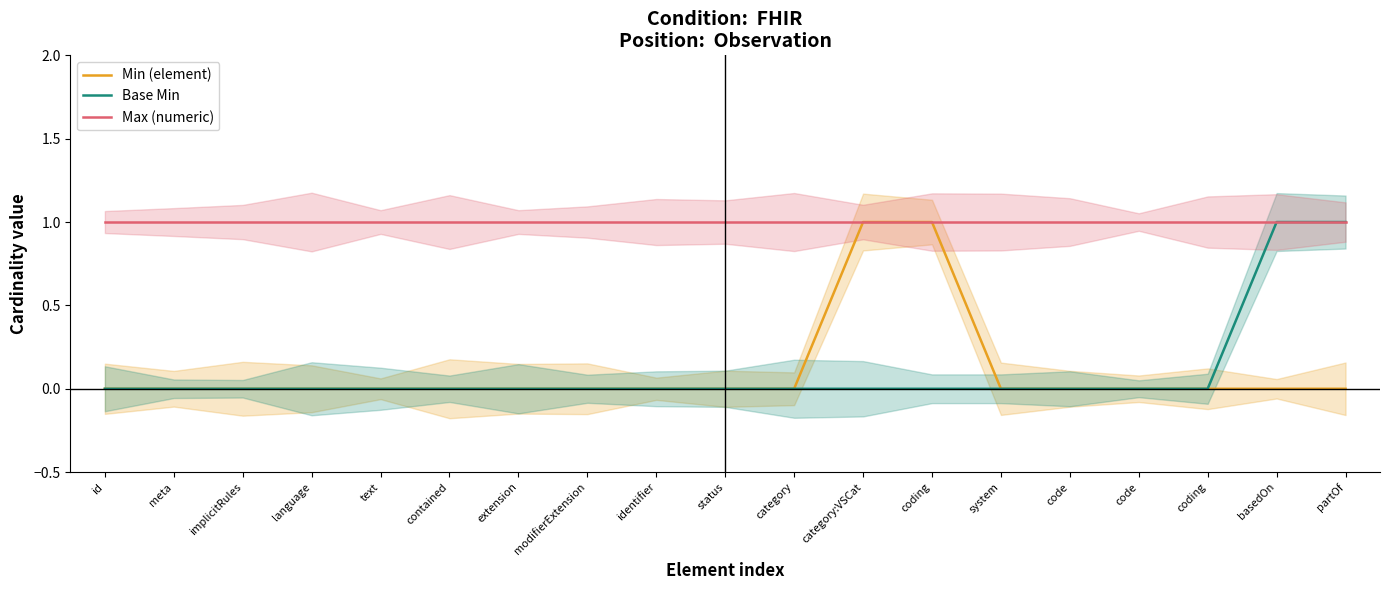

Reading right to left, extract all data points from this chart.

Min (element): 0	0	0	0	0	0	1	1	0	0	0	0	0	0	0	0	0	0	0
Base Min: 1	1	0	0	0	0	0	0	0	0	0	0	0	0	0	0	0	0	0
Max (numeric): 1	1	1	1	1	1	1	1	1	1	1	1	1	1	1	1	1	1	1